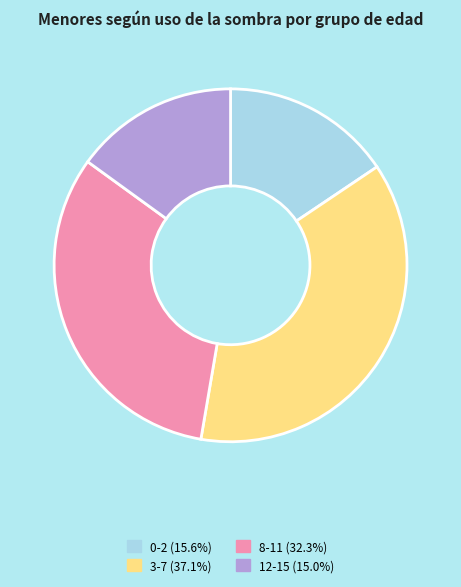

Approximately how many times larger is the value at 0-2 compared to 3-7?

0.4